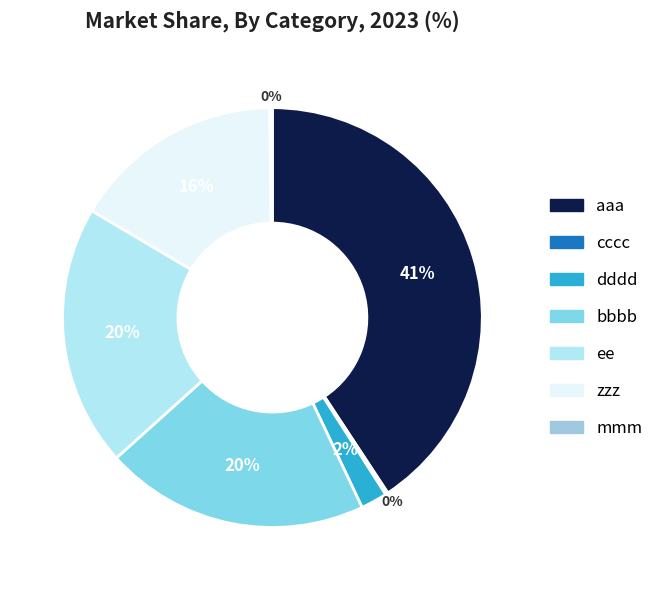

What portion of the pie excludes dddd?

98.0%